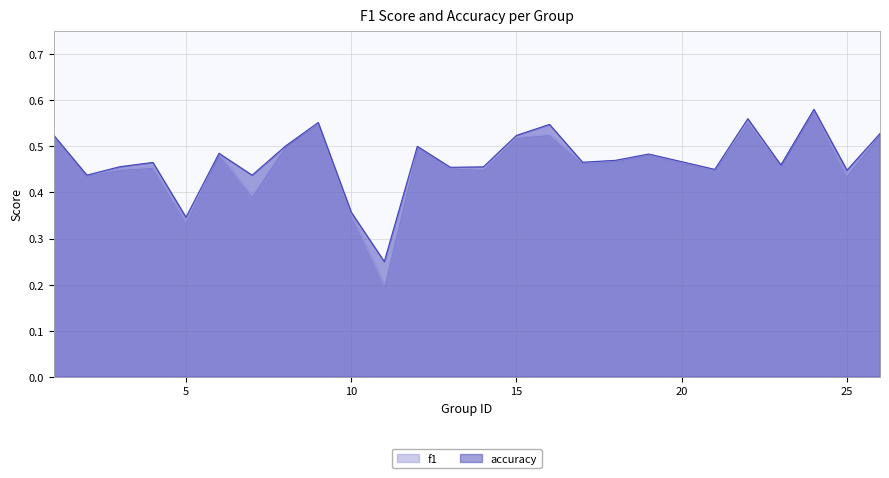

Which series has the largest range (max minus min)?

f1